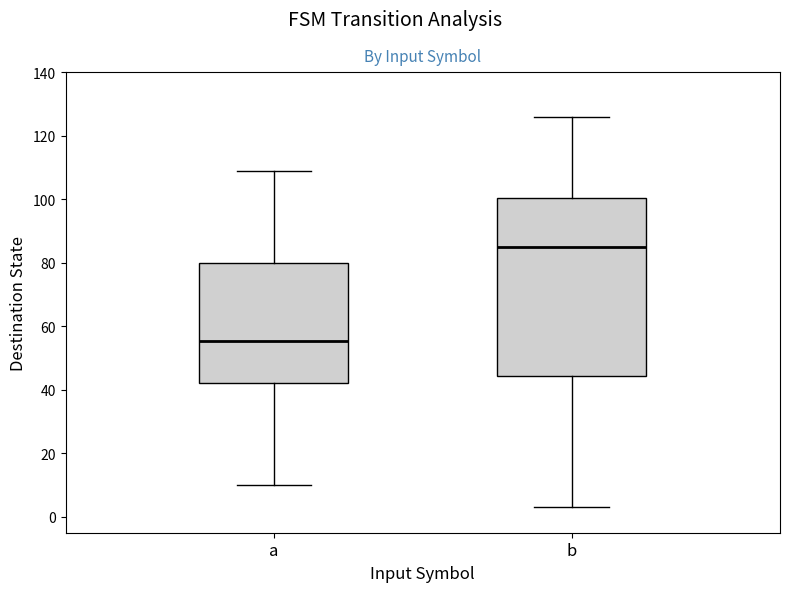

Which box is the tallest, from its lower edge to its upper edge?

b